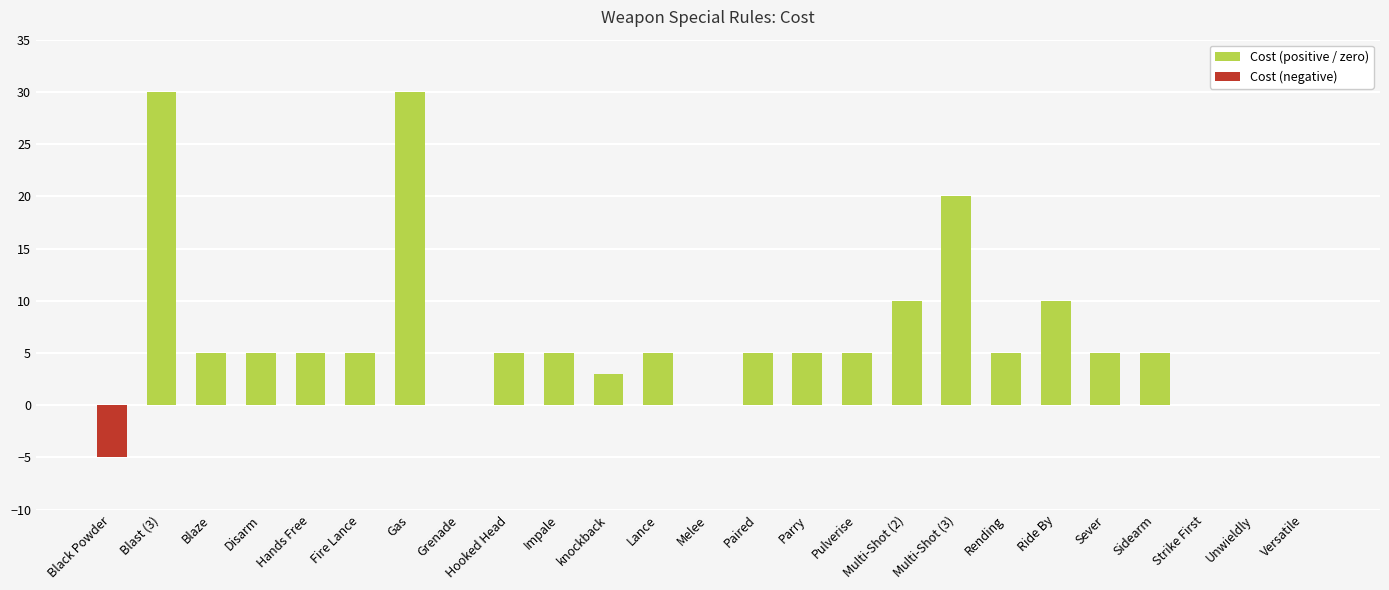

How many positive values are there?

19